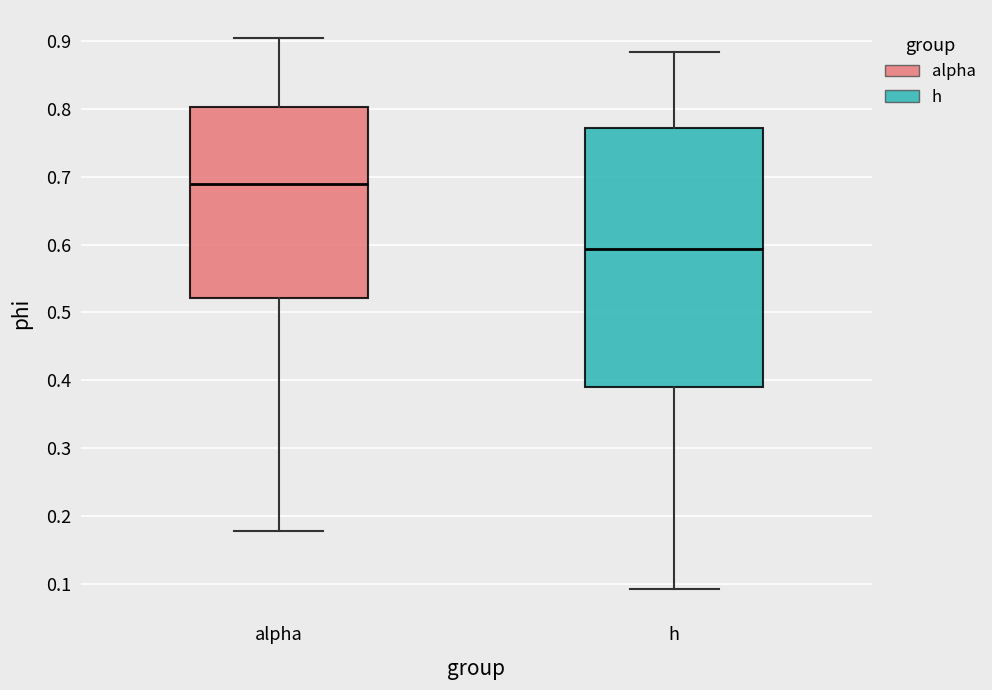

Where does the median line of the box for h sit on the y-axis? The values are not printed on the chart, so give them approximately, as read against the axis.

0.59